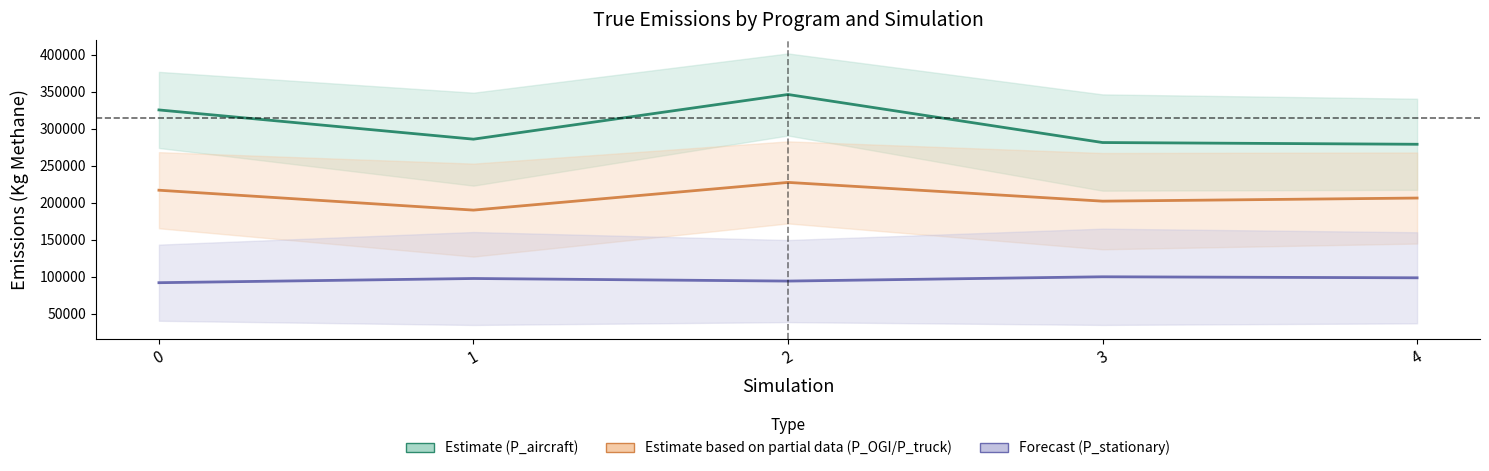

What is the approximate value of P_OGI / P_truck at 3?

202292.0